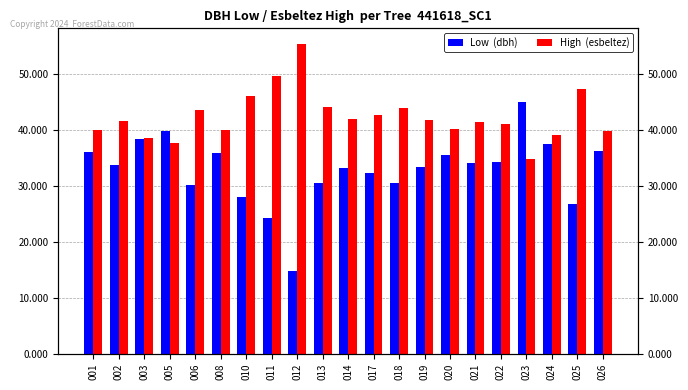

Between 018 and 024, which series saw the biggest shift?

Low  (dbh)